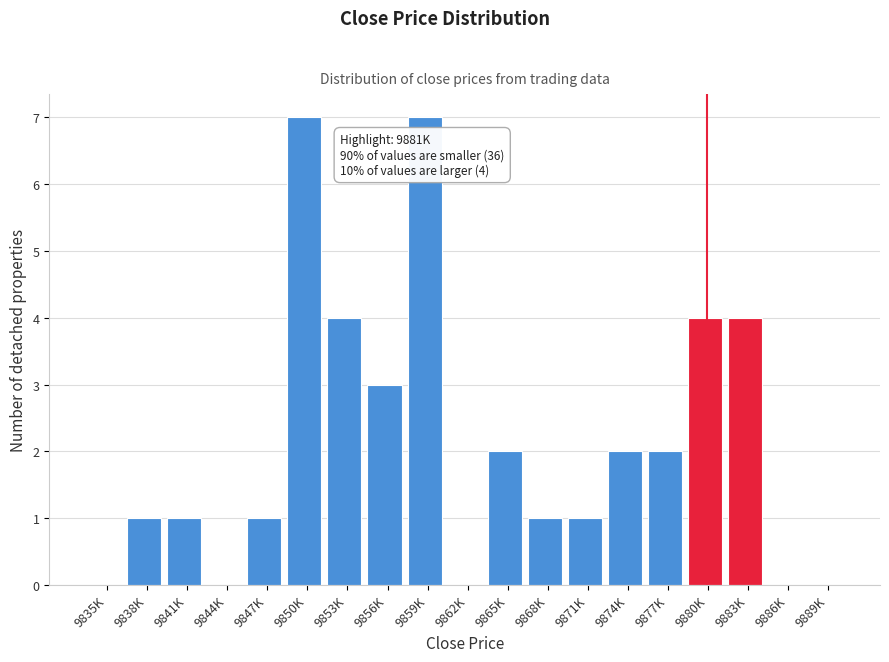

Reading right to left, transcribe all the data shown in this chart.

9889K=0	9886K=0	9883K=4	9880K=4	9877K=2	9874K=2	9871K=1	9868K=1	9865K=2	9862K=0	9859K=7	9856K=3	9853K=4	9850K=7	9847K=1	9844K=0	9841K=1	9838K=1	9835K=0